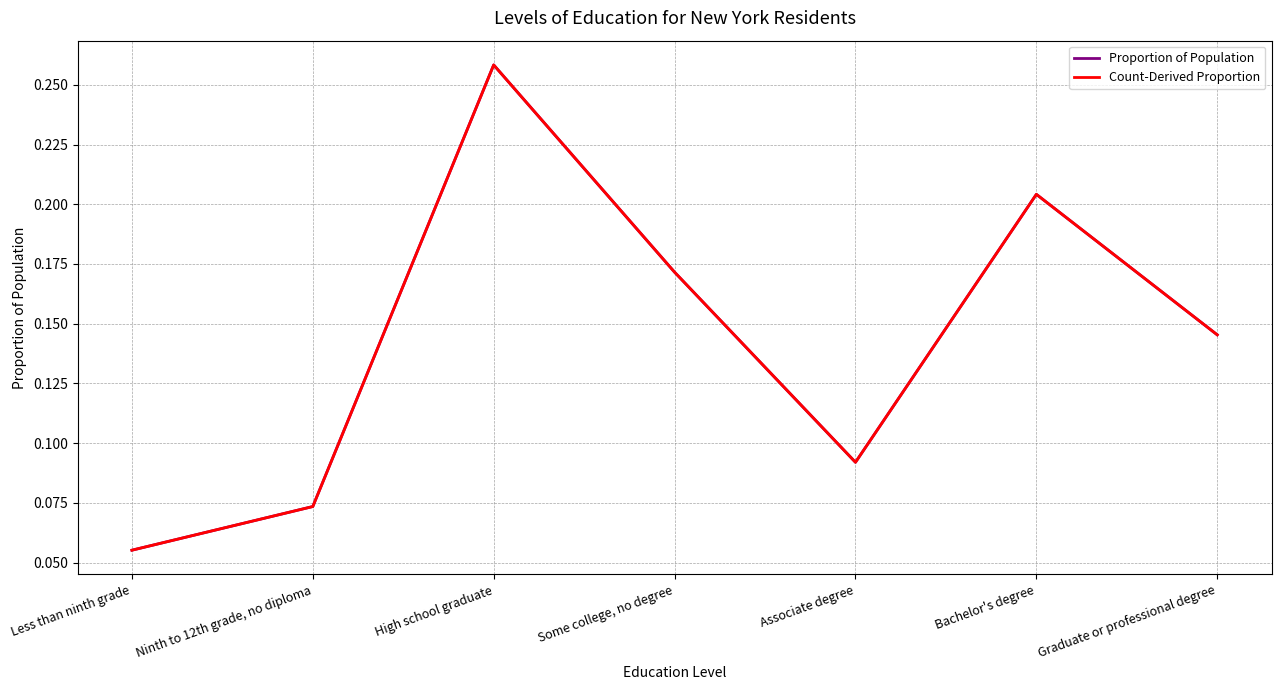

Does the chart display data point markers on the line(s)?

No